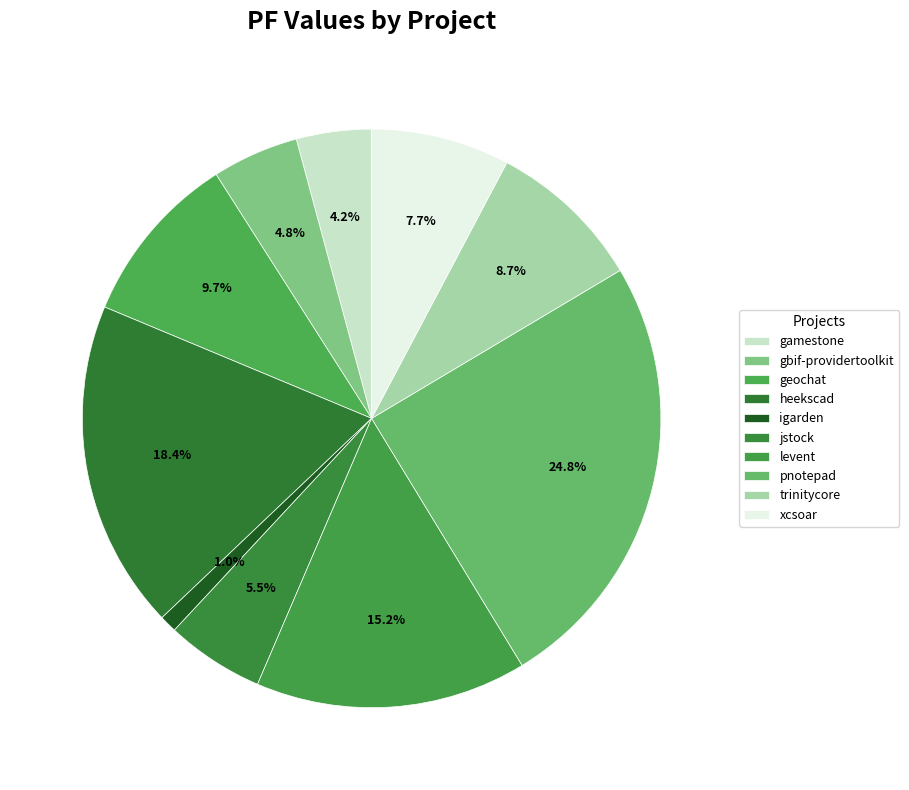

Is there a majority slice in this chart?

No